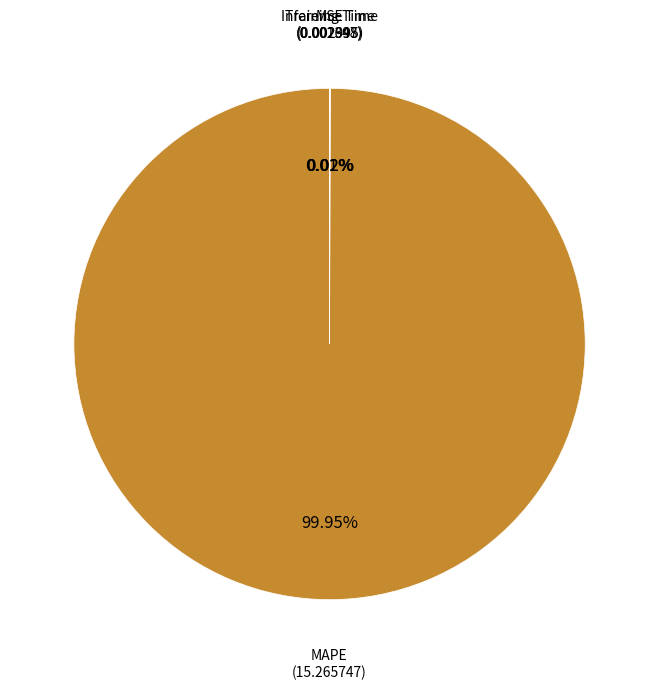

Is there any slice that represents more than half of the pie?

Yes